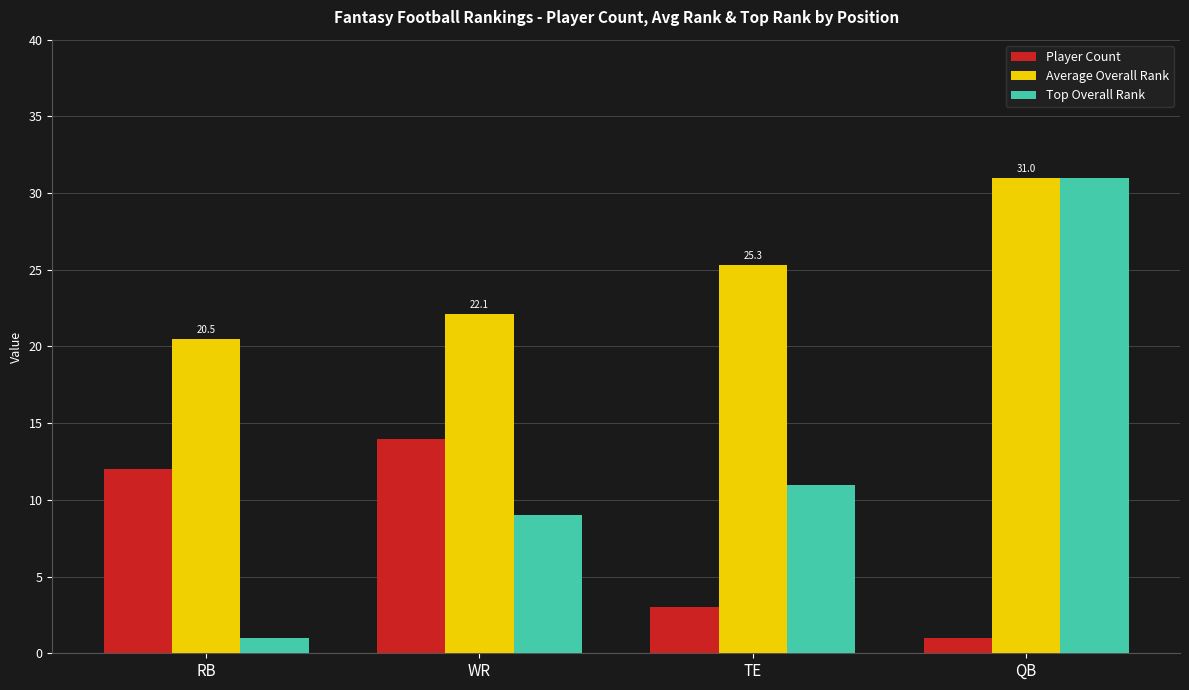

Which series has the widest spread of values?

Top Overall Rank